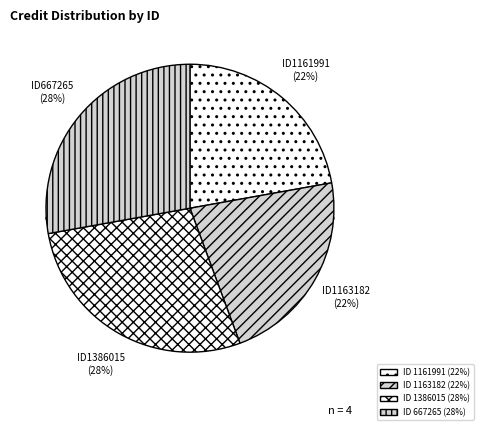

Rank the categories by value from highest to lowest.

1386015, 667265, 1161991, 1163182